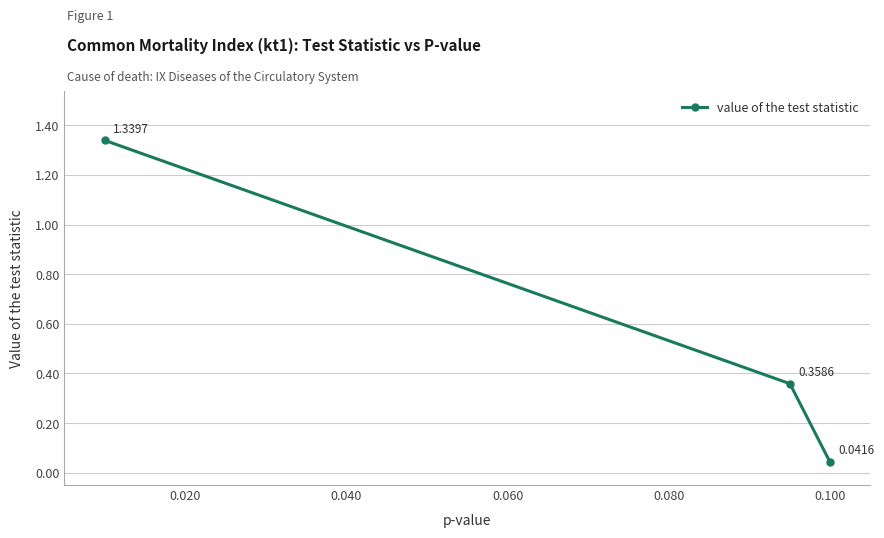

What is the sum of all values?

1.7